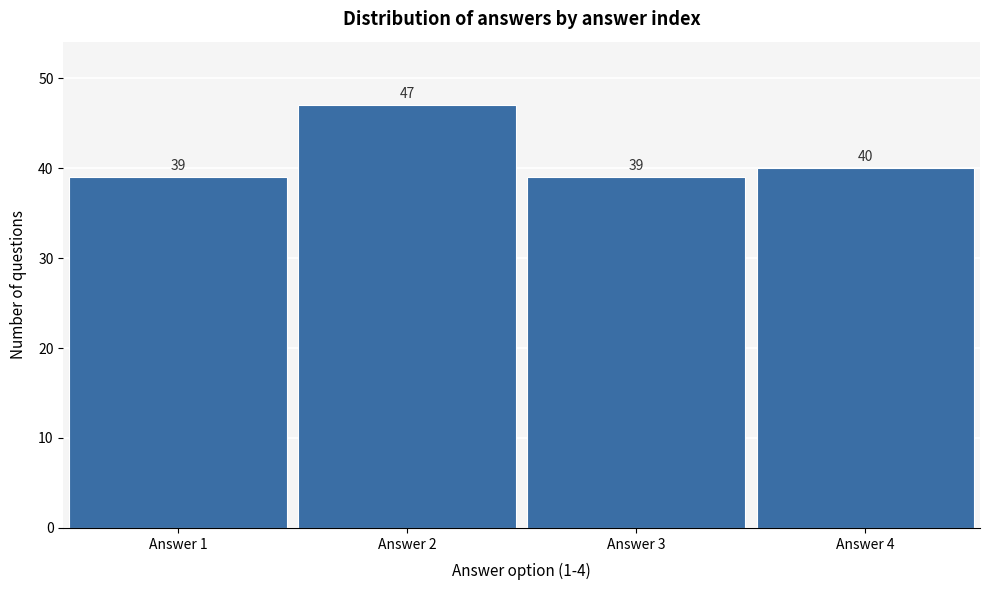

Reading right to left, extract all data points from this chart.

40	39	47	39